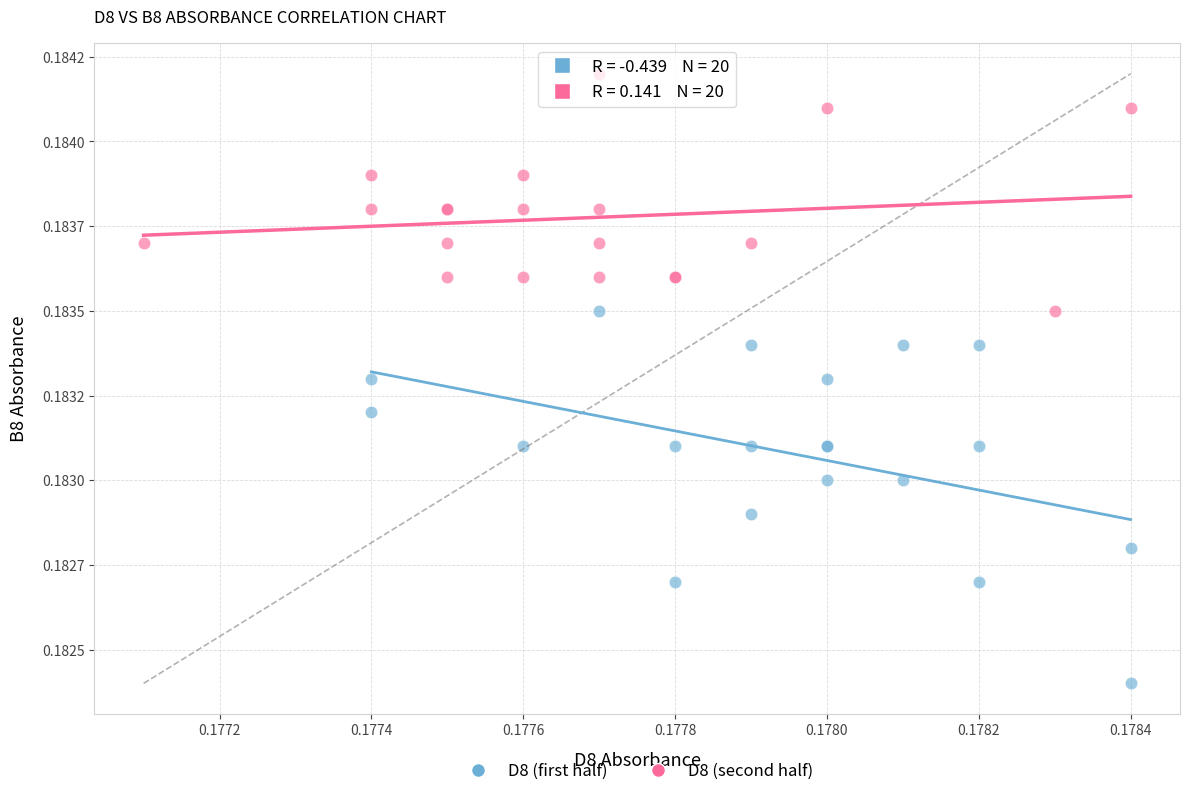

What are all the series names shown in the legend?

D8 (first half), D8 (second half)